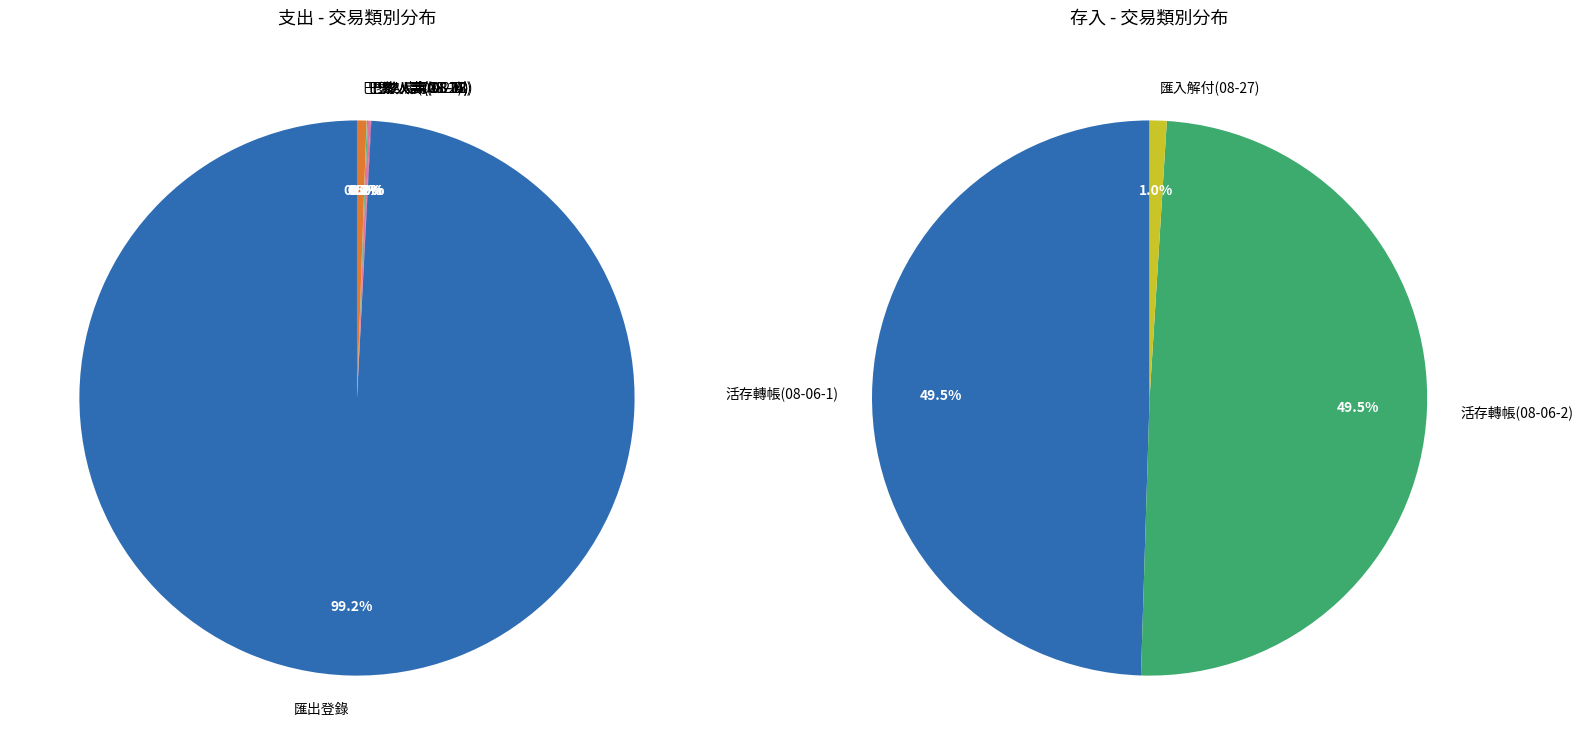

Combined, what portion of the pie is 巴黎人壽(08-27) and 巴黎人壽(08-26)?

0.6%